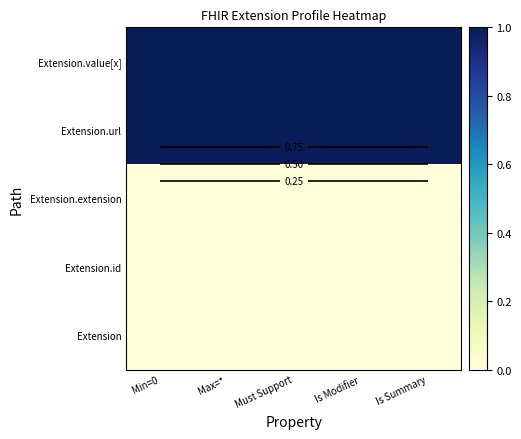

What is the difference between the highest and lowest values at Min=0?

1